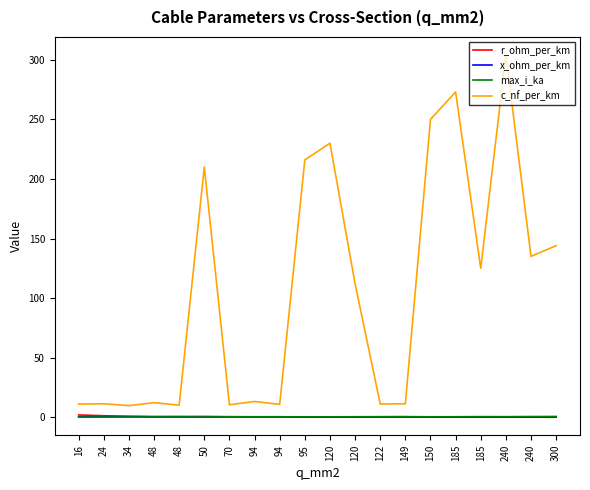

What is the minimum value for max_i_ka?

0.1